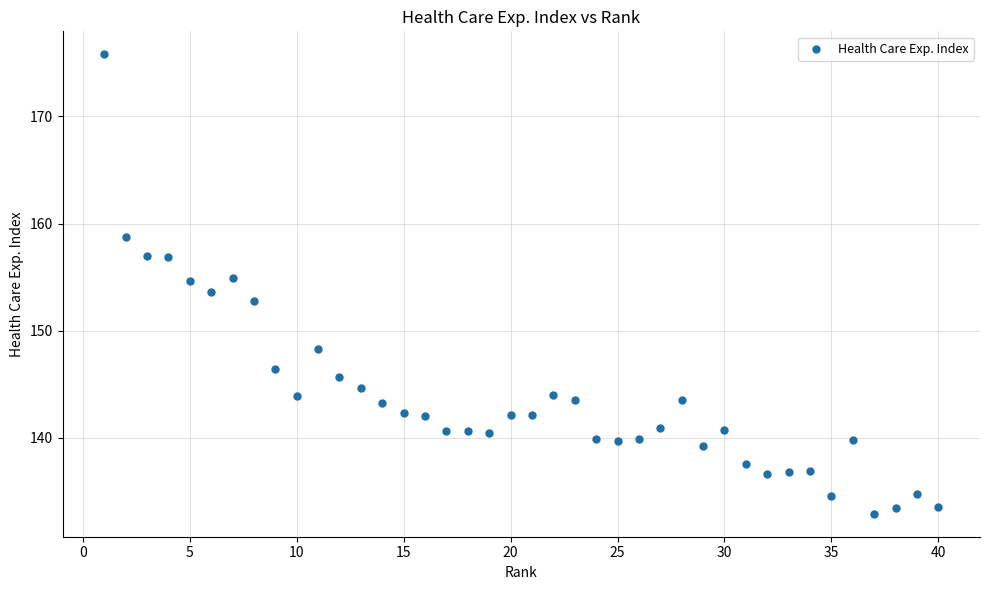

What is the range of Y values (max minus min)?

42.9